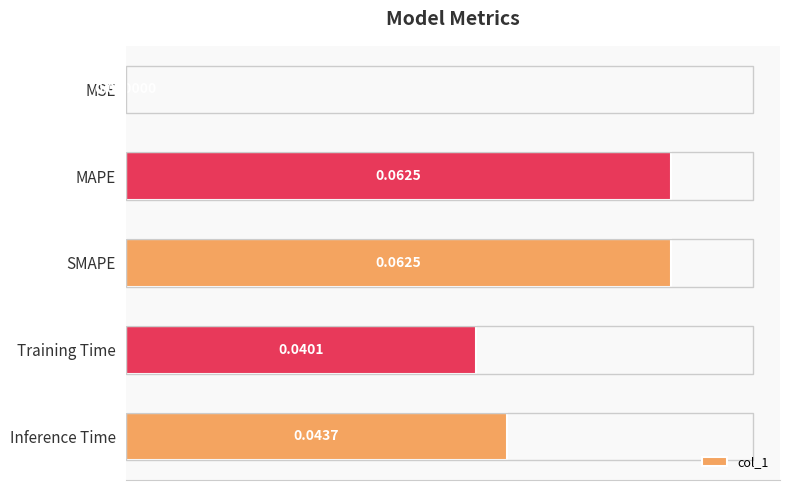

What is the sum of all values?

0.2